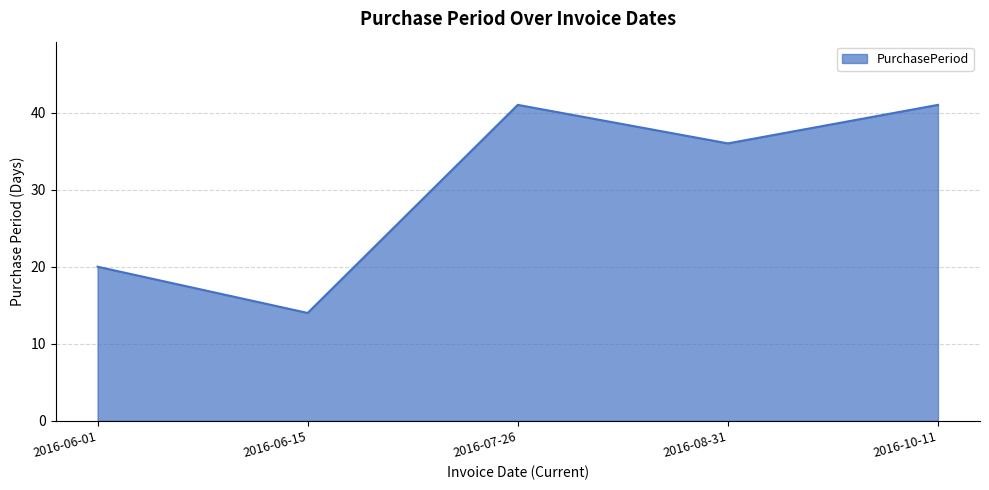

What is the difference between the maximum and minimum values?

27